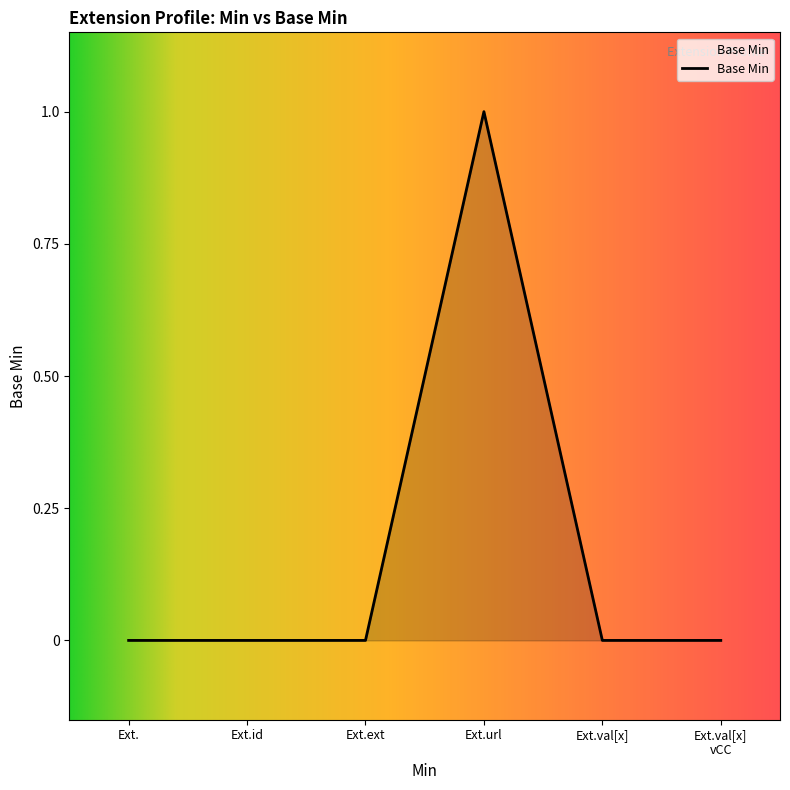

Reading right to left, extract all data points from this chart.

0	0	1	0	0	0